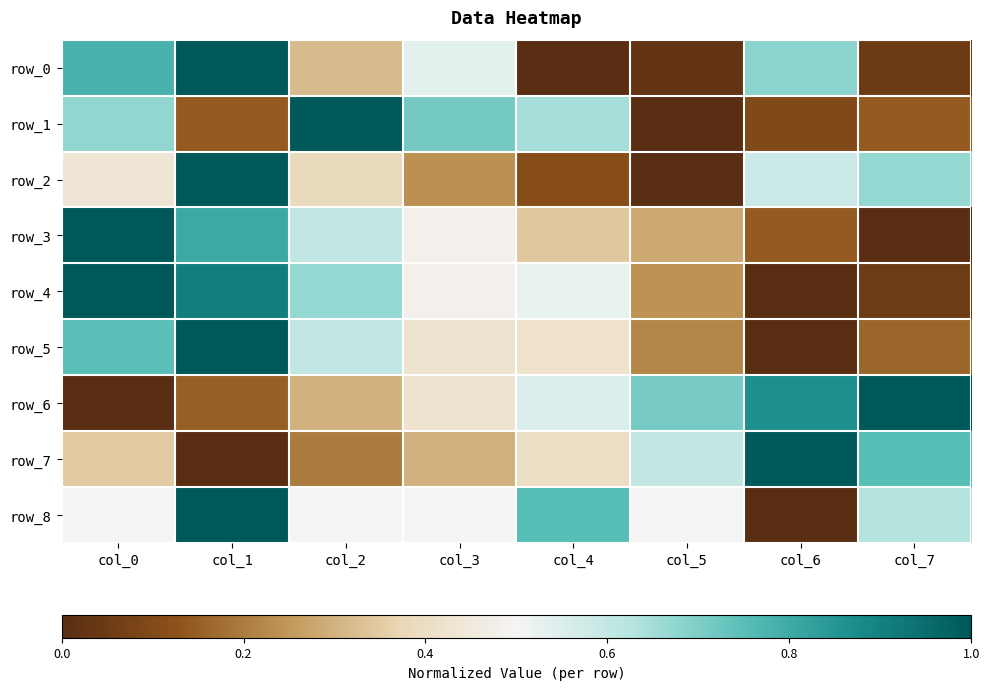

At which category does the chart reach its peak across all series?

col_1